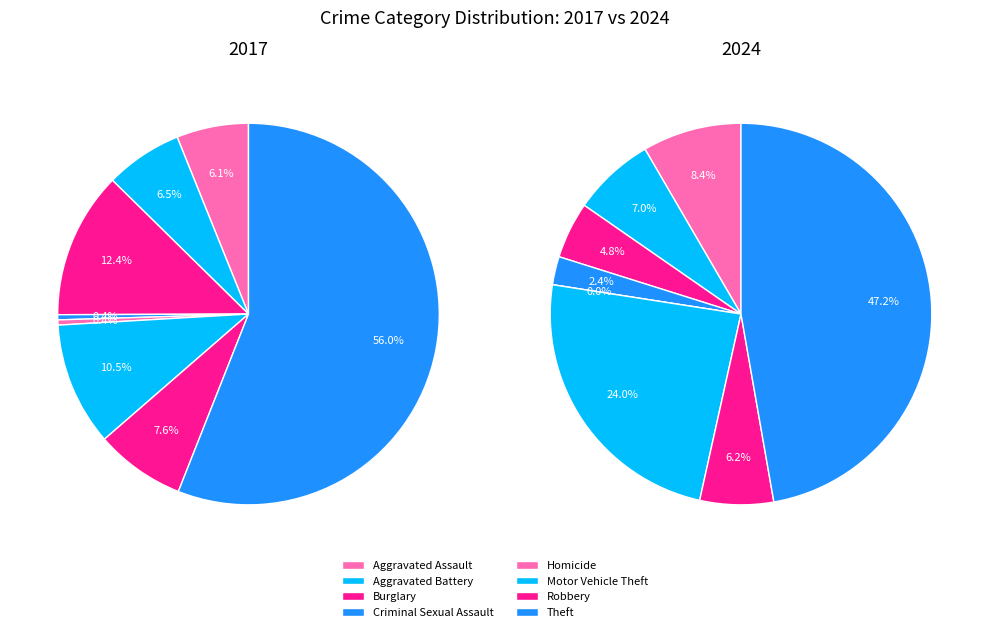

How many segments does this pie chart have?

8